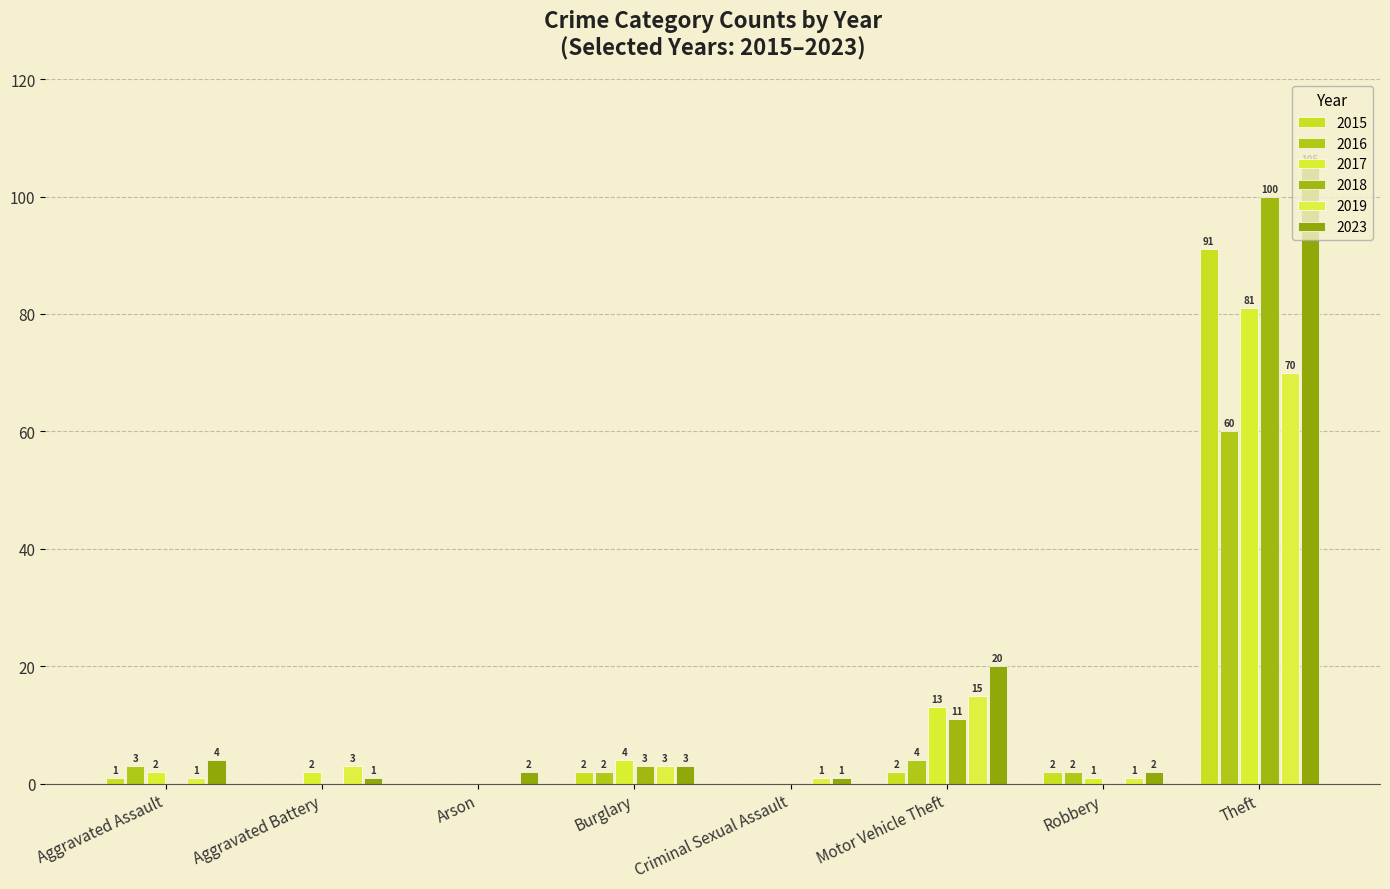

How many data points in 2018 are above 0?

3